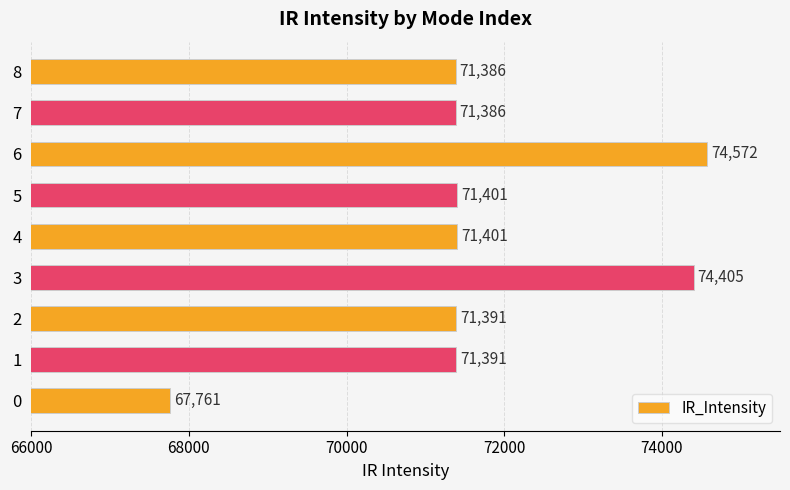

What is the difference between the values at 0 and 1?

3630.0